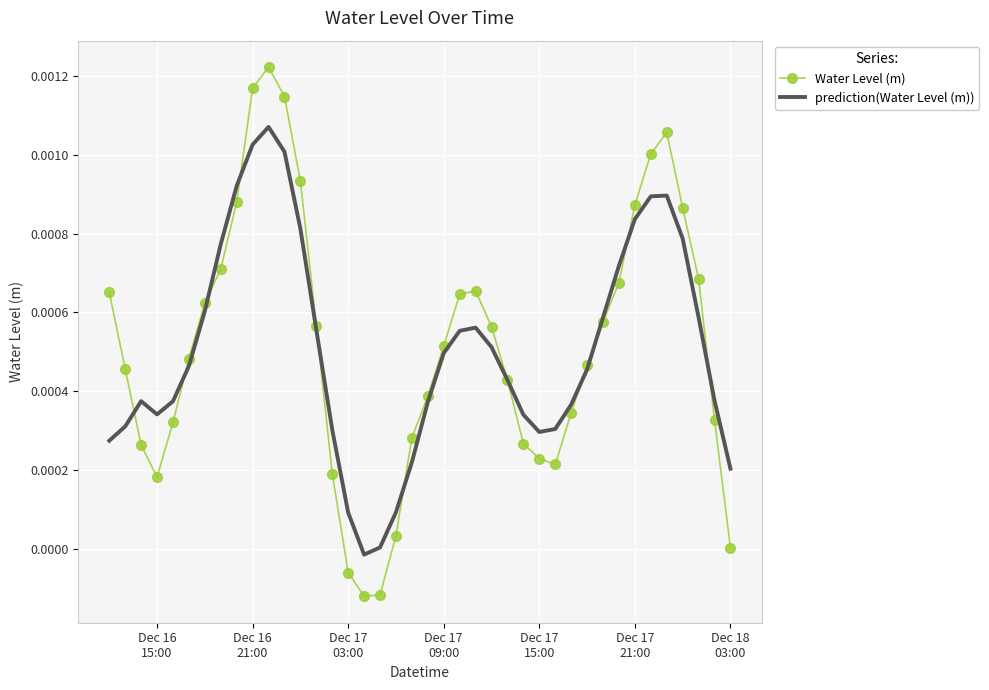

Which series has the largest range (max minus min)?

Water Level (m)